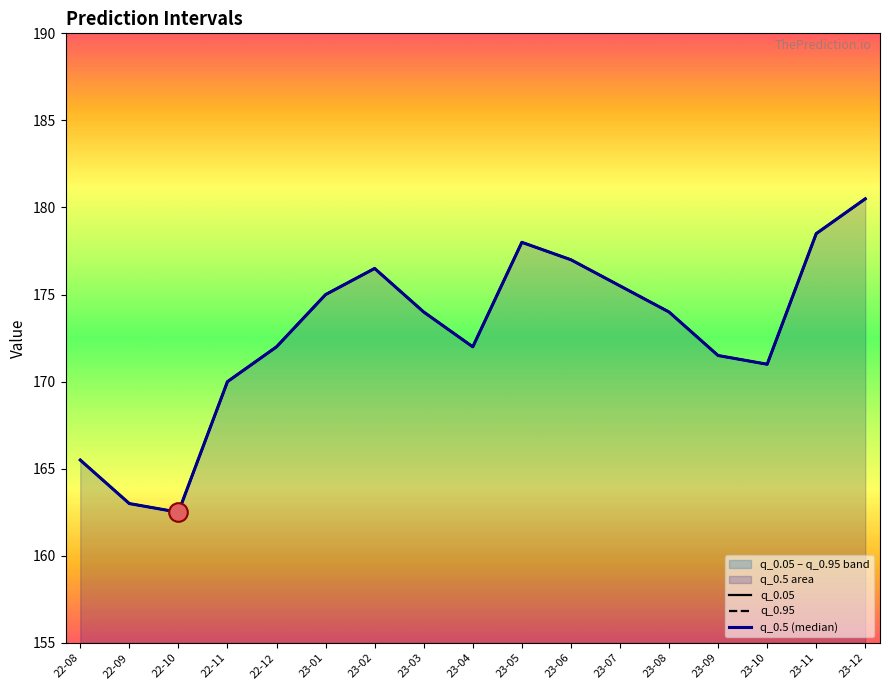

Which series has the largest total across all categories?

q_0.05